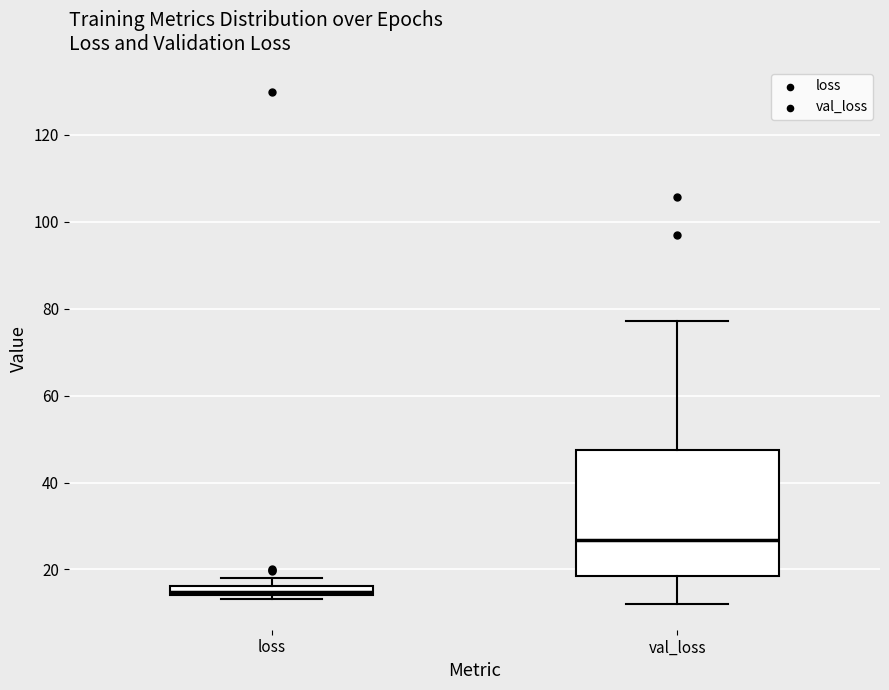

Which box is the tallest, from its lower edge to its upper edge?

val_loss